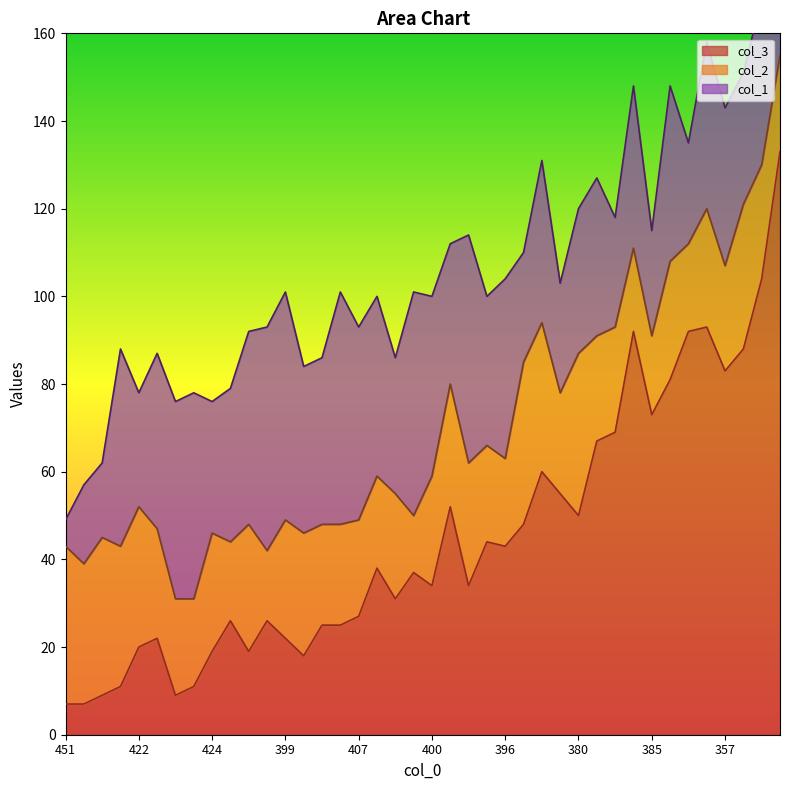

Which category has the highest value in the col_3 series?

313